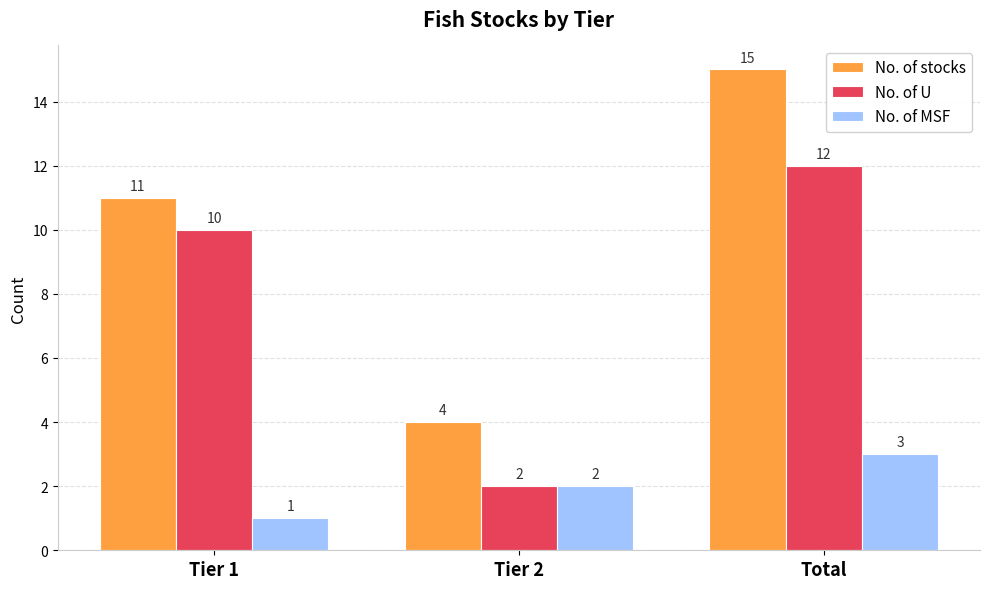

Rank the series by their maximum value, from lowest to highest.

No. of MSF, No. of U, No. of stocks